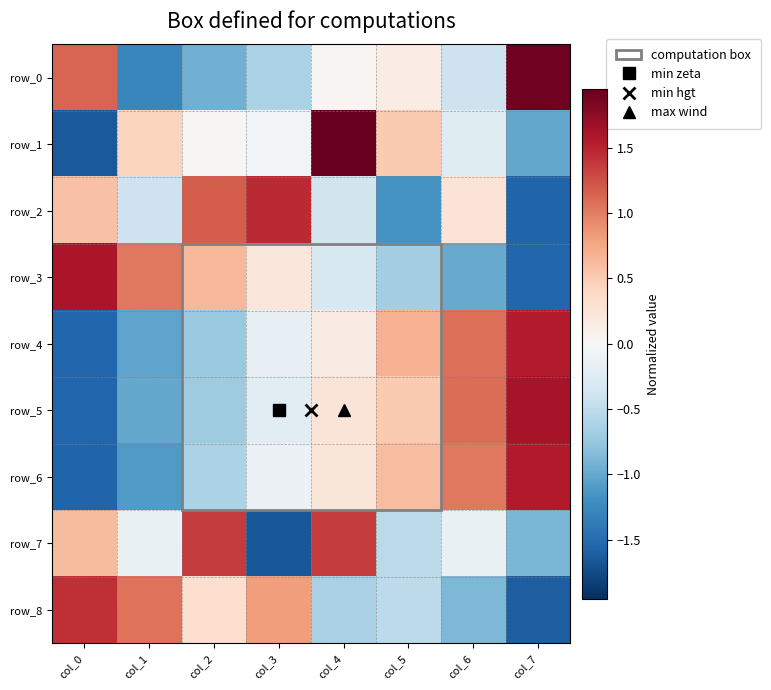

What is the approximate value of row_2 at col_6?

0.3